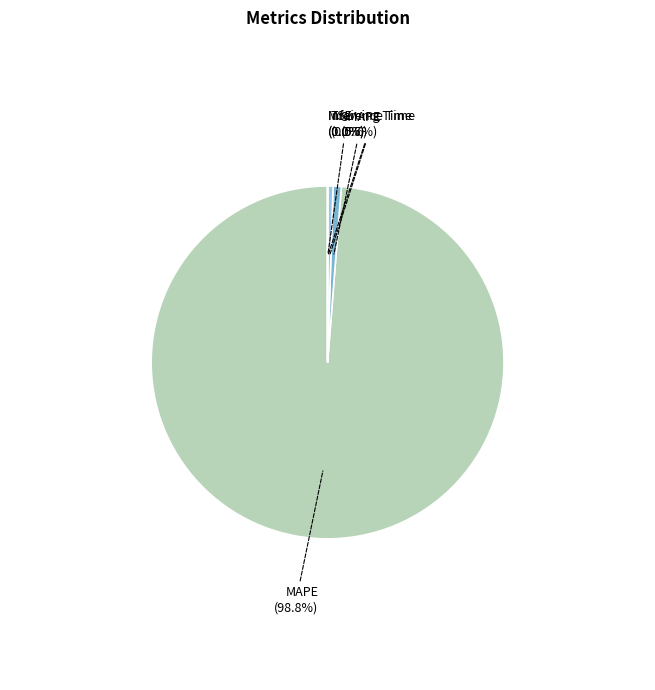

The MAPE slice represents 85% of the pie. True or false?

False